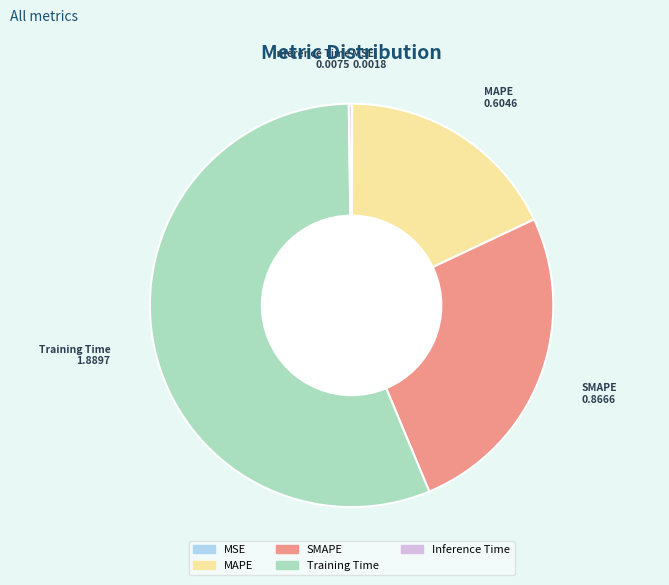

Which category has the biggest portion of the pie?

Training Time